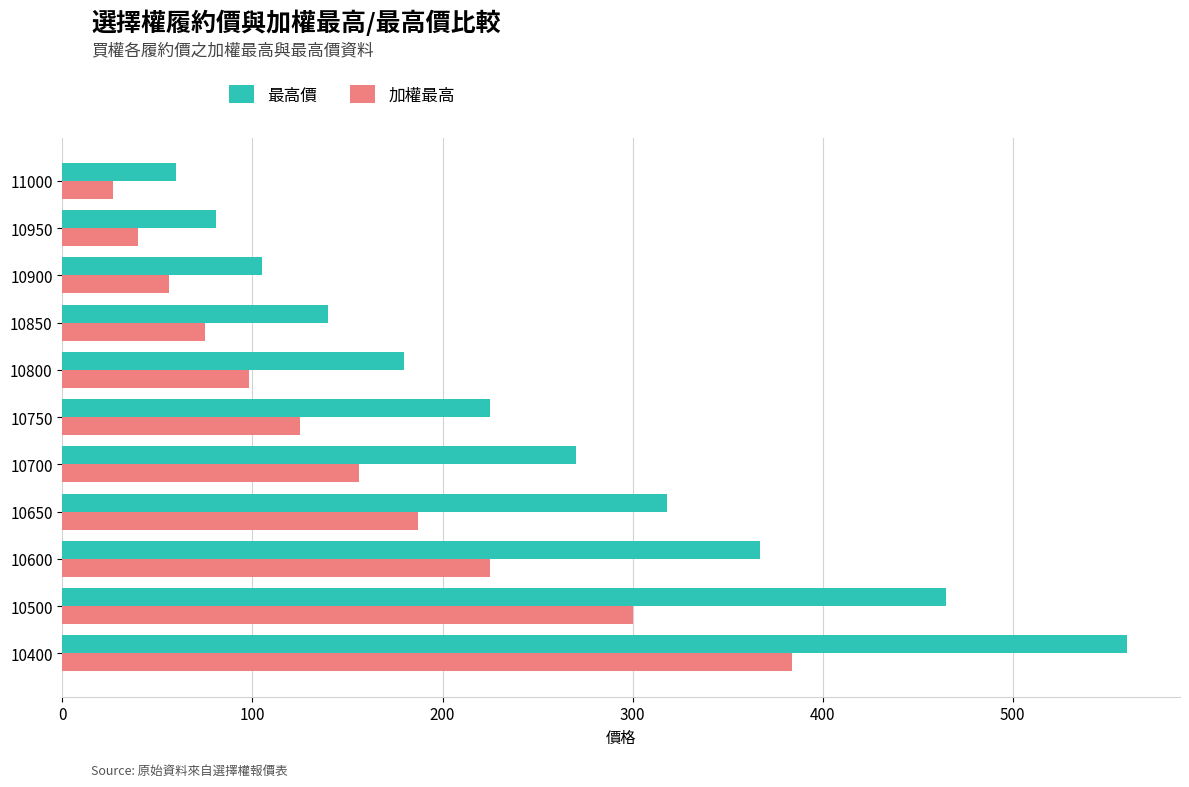

What is the sum of the 最高價 values at 10400 and 10750?

785.0